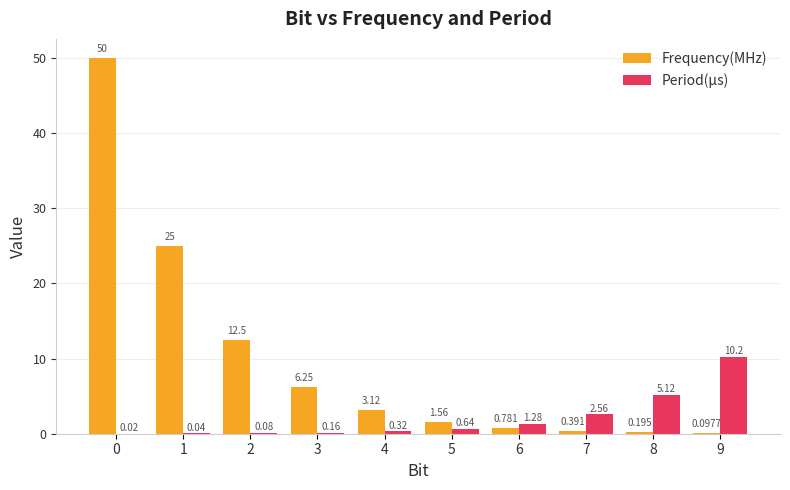

Count the number of data series in this chart.

2